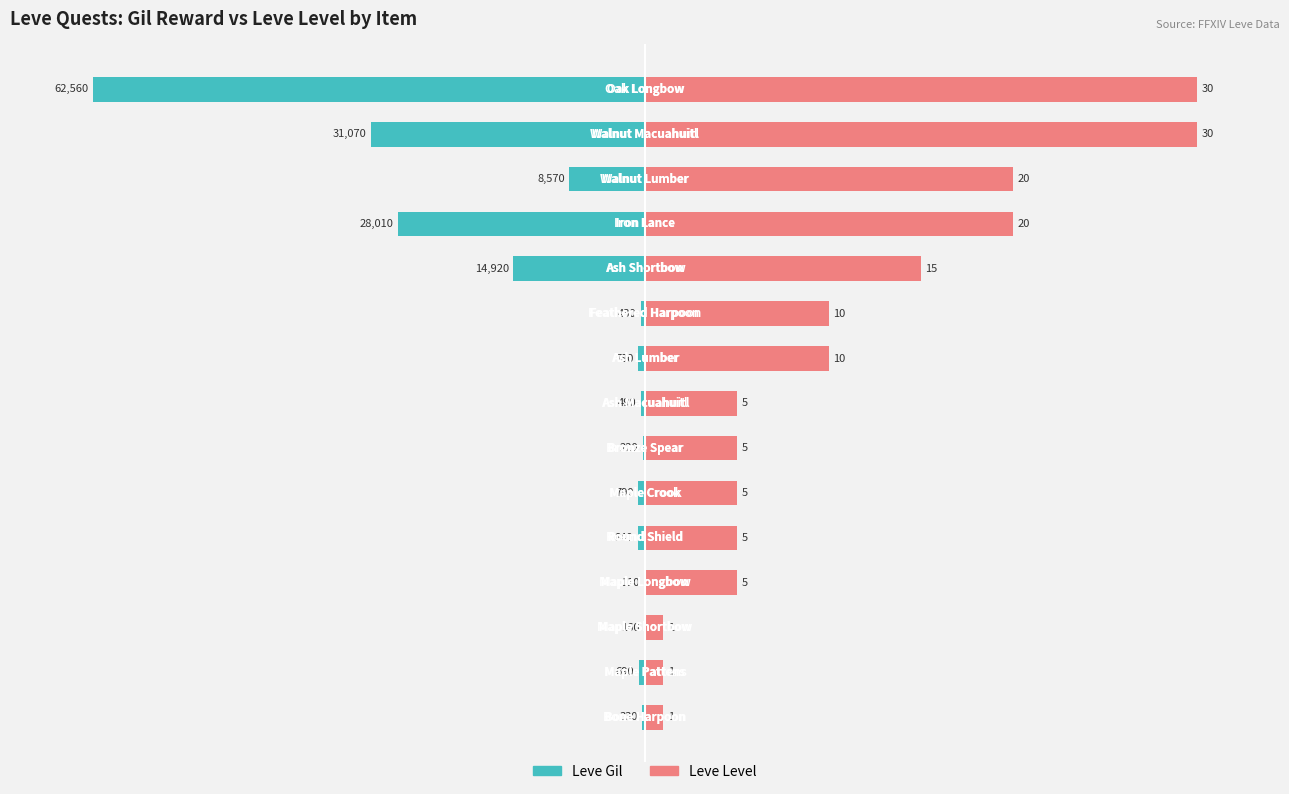

Is it true that Leve Gil equals -68.6 at 11?

False